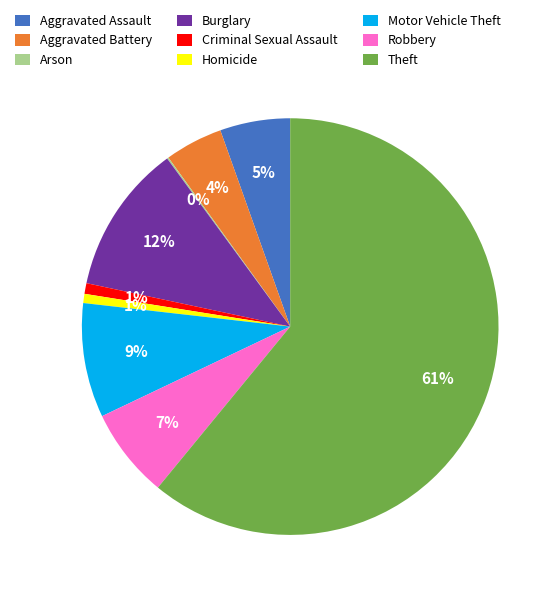

What percentage is the Aggravated Assault slice, to the nearest percent?

5%